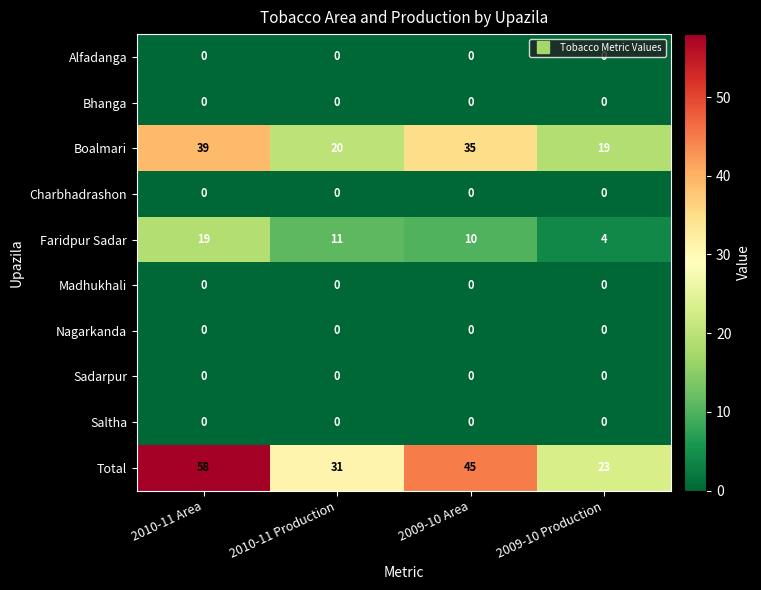

How many data points does each series have?

4